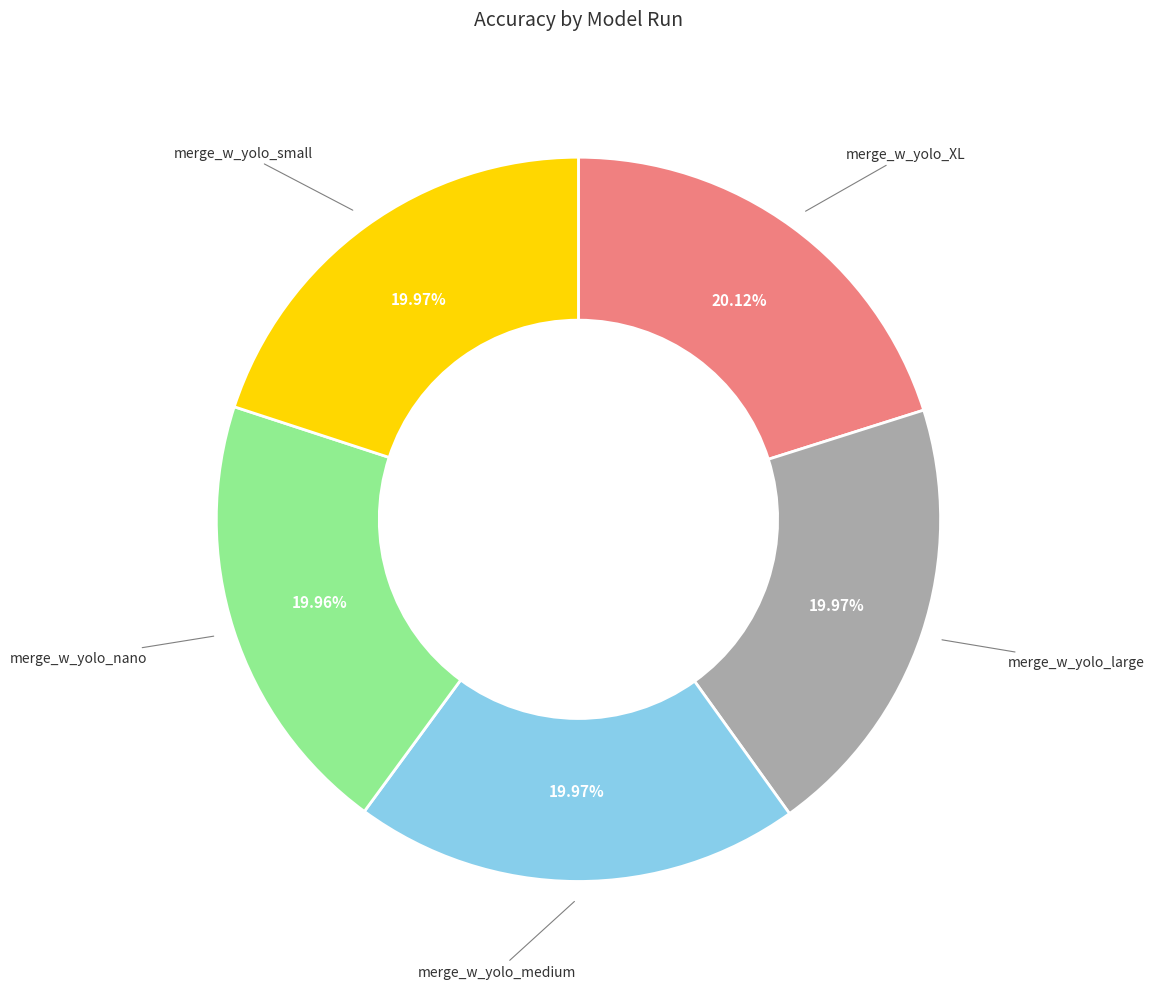

Is there any slice that represents more than half of the pie?

No